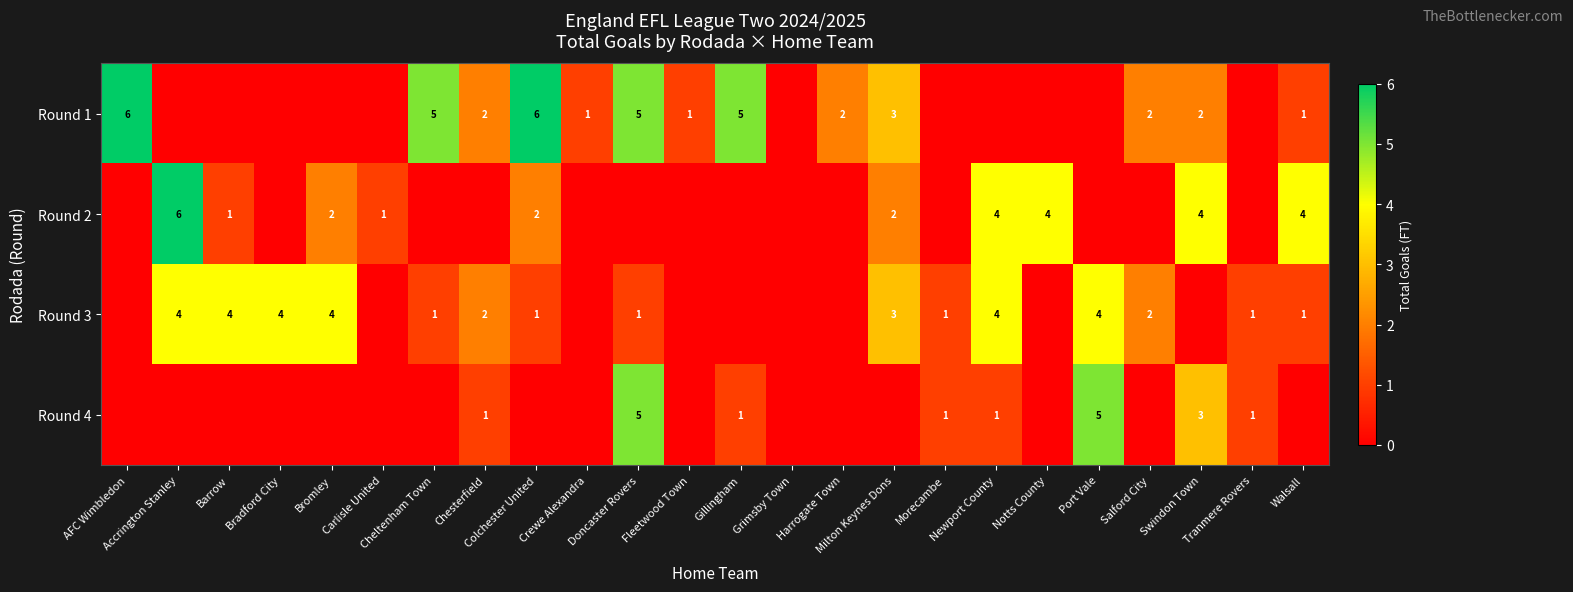

At which category is the sum across all series the highest?

Doncaster Rovers